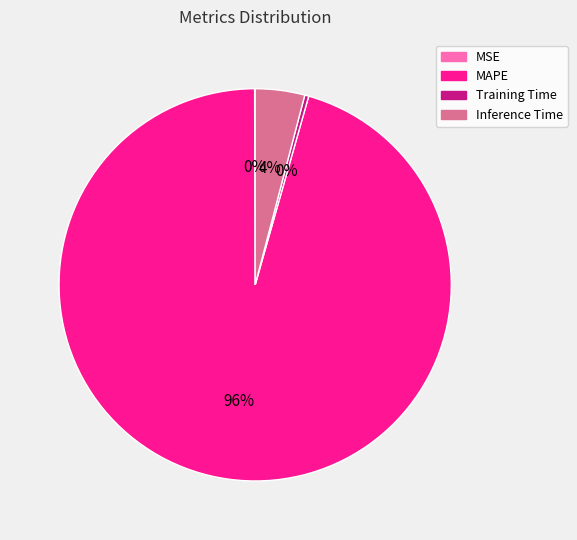

Which has a higher value, Inference Time or Training Time?

Inference Time